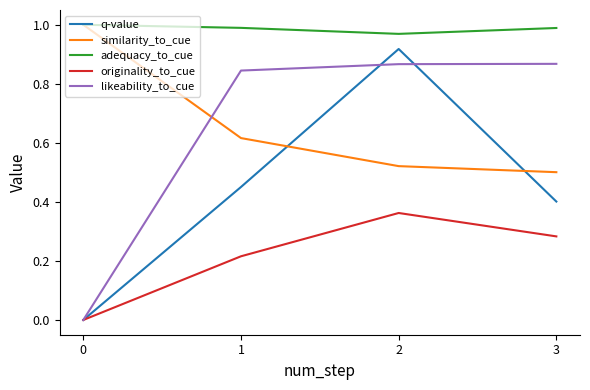

How many times do similarity_to_cue and q-value cross each other?

2